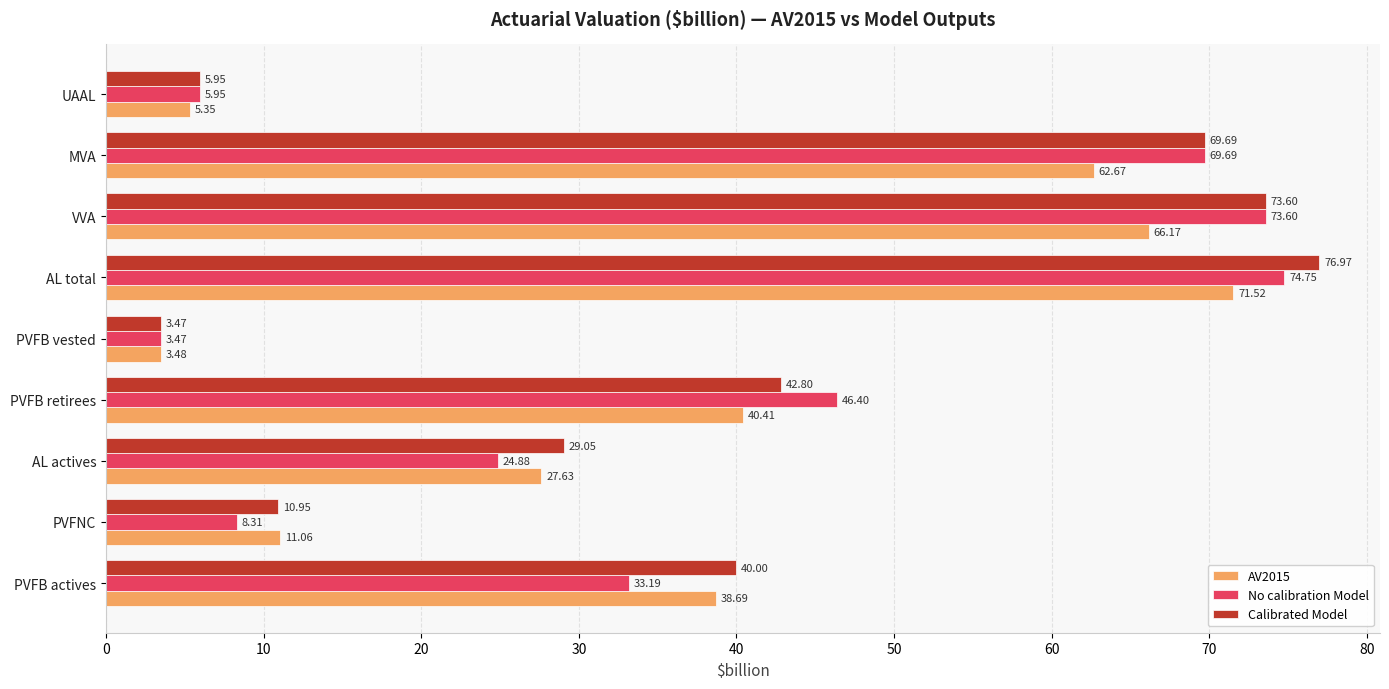

What is the difference between the maximum and minimum values in the Calibrated Model series?

73.5